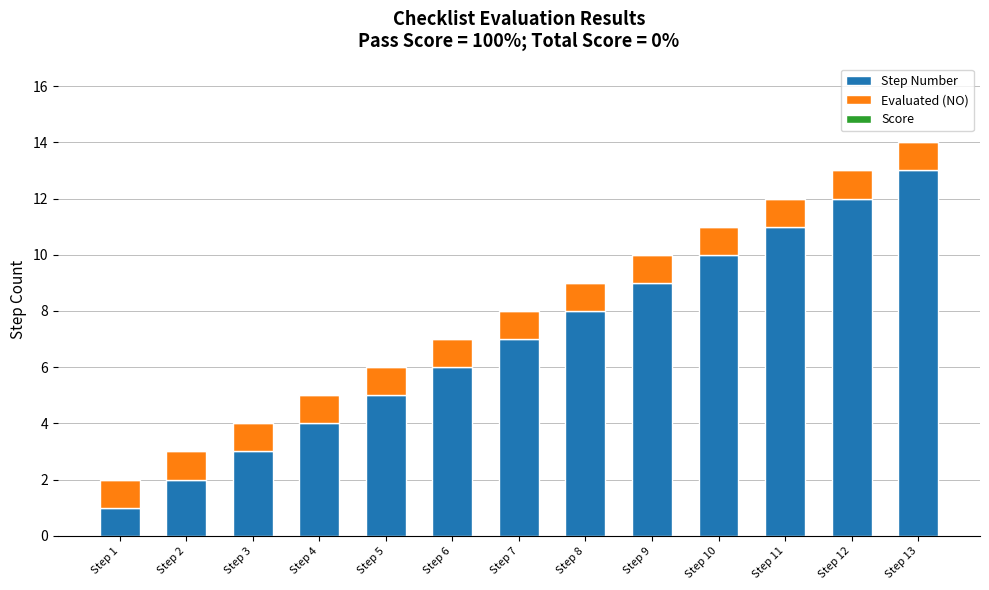

Rank the categories by Step Number value from lowest to highest.

Step 1, Step 2, Step 3, Step 4, Step 5, Step 6, Step 7, Step 8, Step 9, Step 10, Step 11, Step 12, Step 13